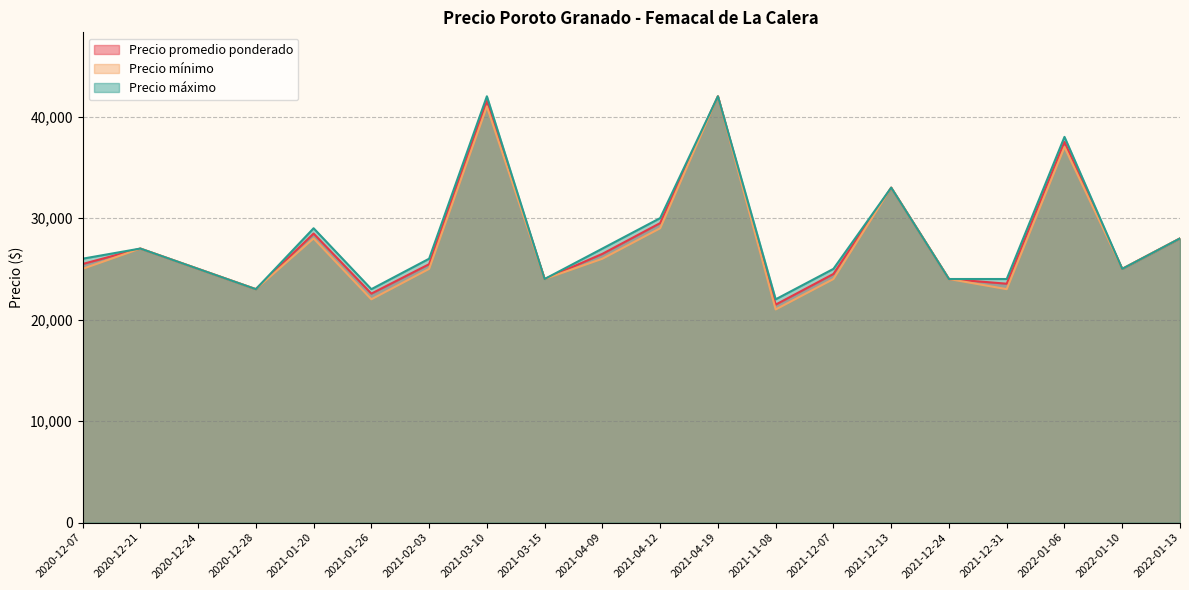

List the labels in order of Precio promedio ponderado value, largest first.

2021-04-19, 2021-03-10, 2022-01-06, 2021-12-13, 2021-04-12, 2021-01-20, 2022-01-13, 2020-12-21, 2021-04-09, 2020-12-07, 2021-02-03, 2020-12-24, 2022-01-10, 2021-12-07, 2021-03-15, 2021-12-24, 2021-12-31, 2020-12-28, 2021-01-26, 2021-11-08